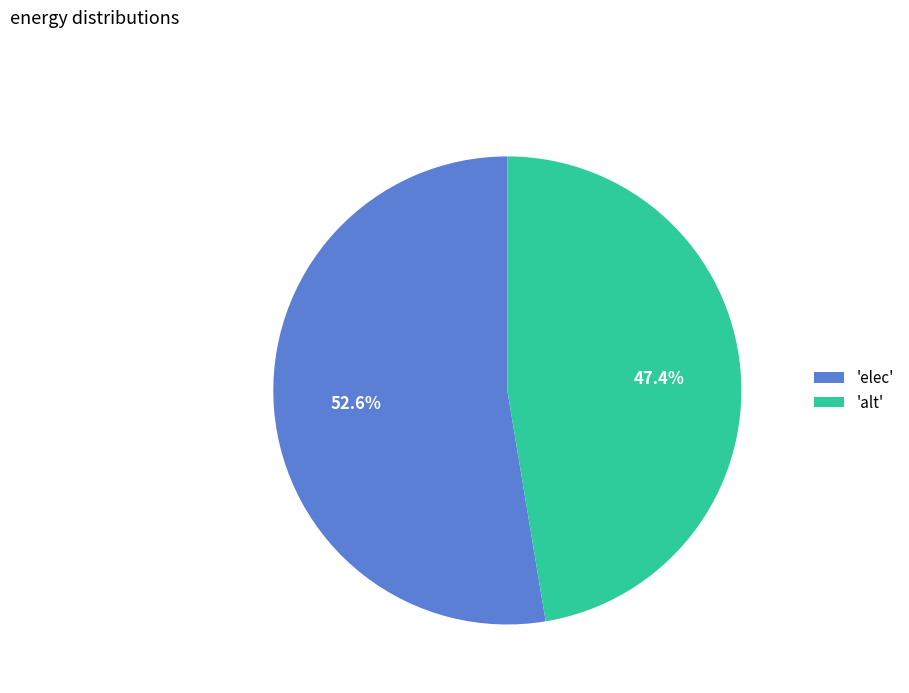

To the nearest percent, what is the difference between the largest and smallest slice percentages?

5%